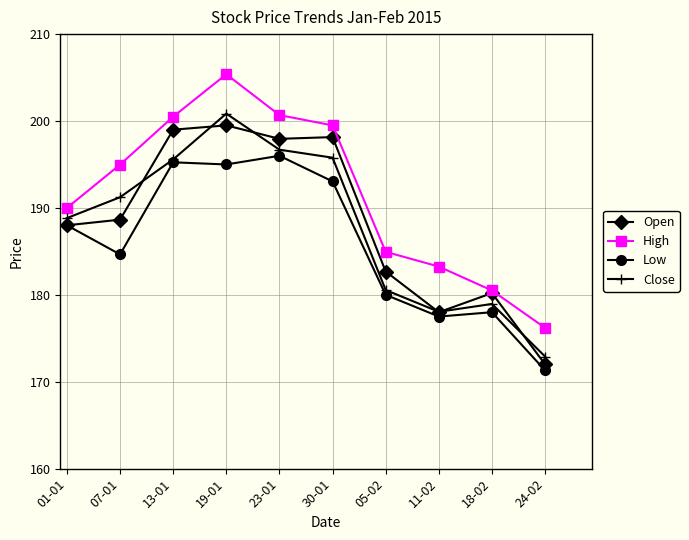

What is the difference between the maximum and minimum values in the High series?

29.2